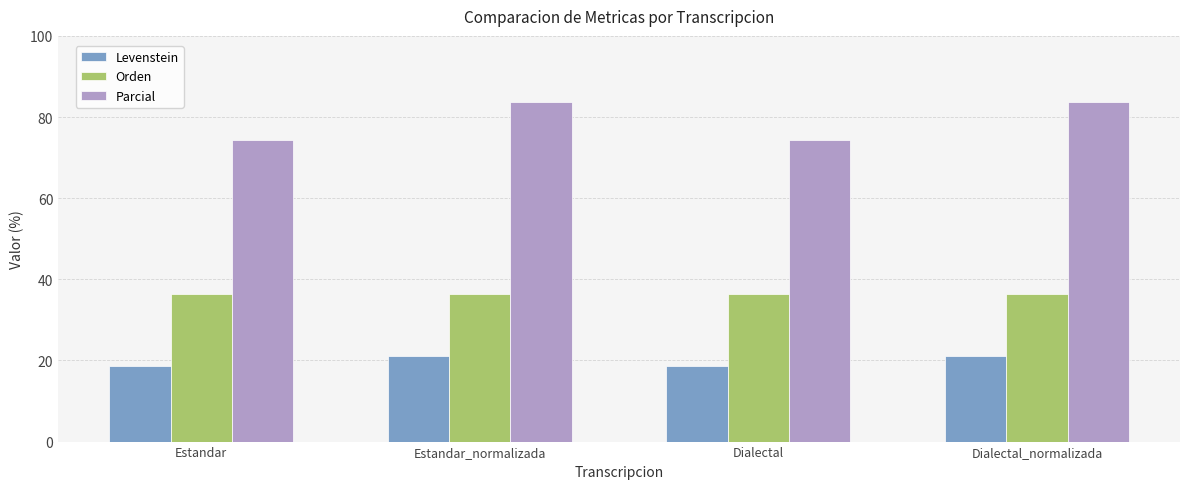

What is the lowest value of the Levenstein series?

18.6